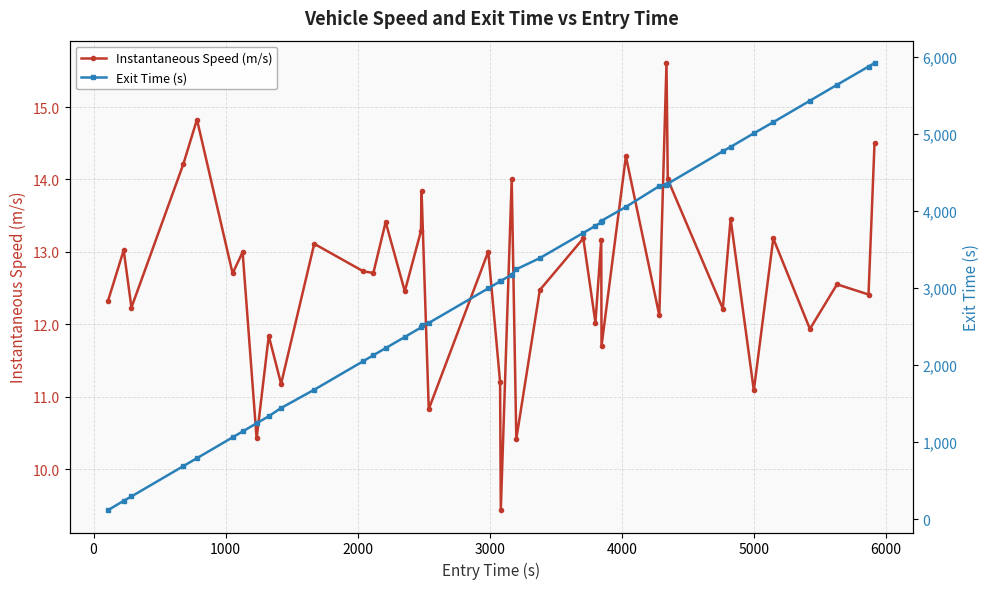

What is the minimum value shown in the chart?

9.4